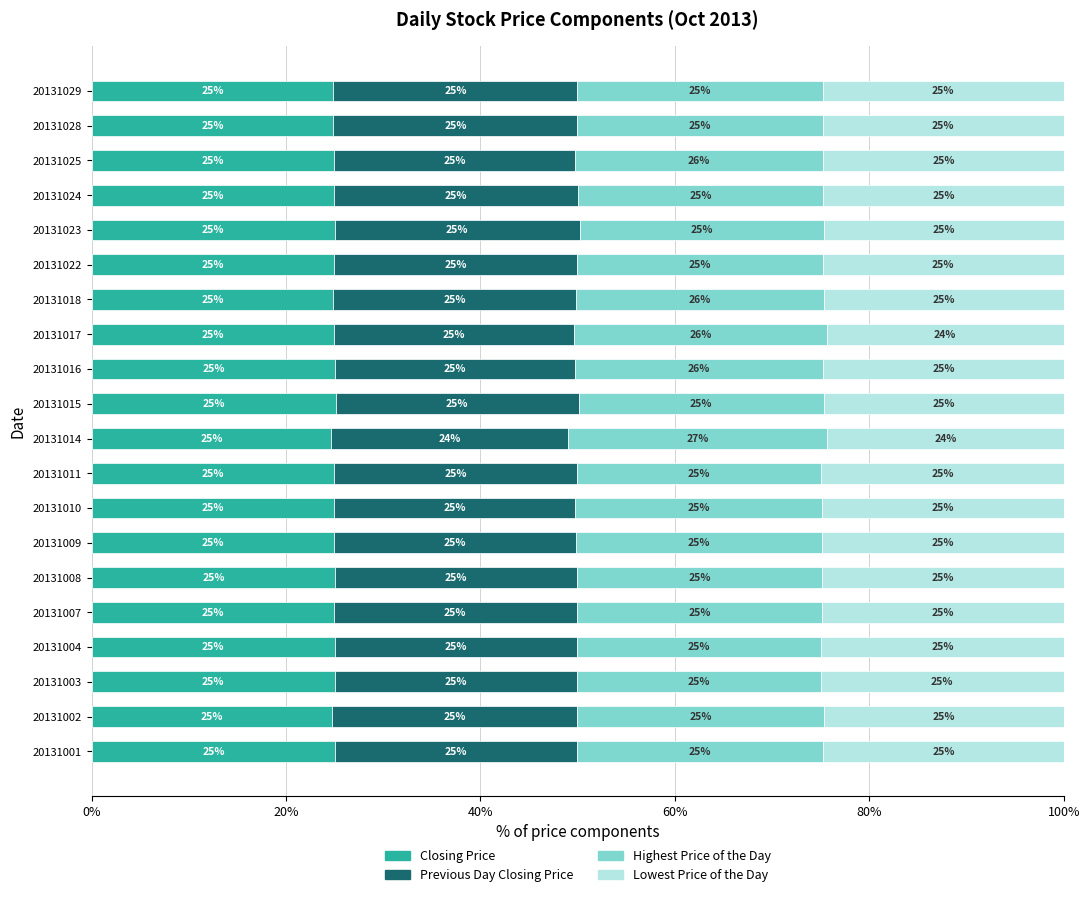

What is the maximum value for Closing Price?

25.1